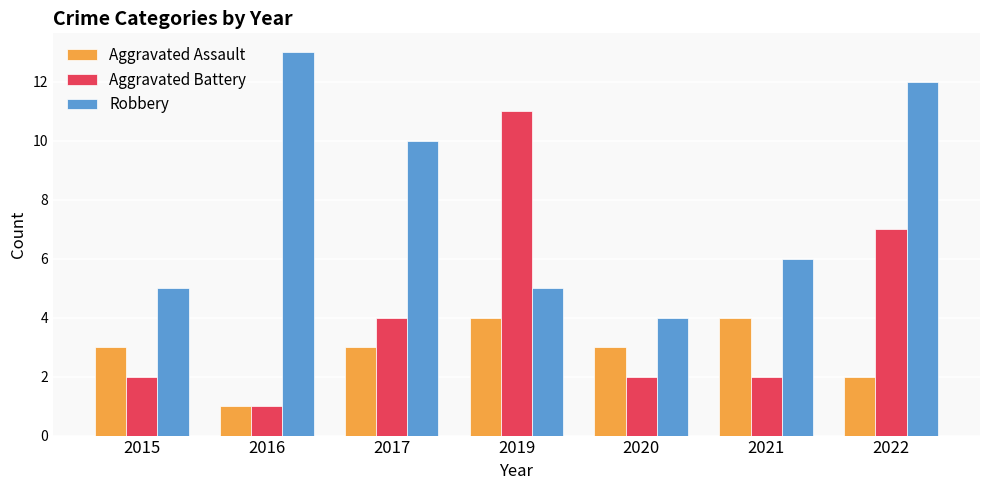

Reading left to right, list all the values displayed in this chart.

Aggravated Assault: 2015=3	2016=1	2017=3	2019=4	2020=3	2021=4	2022=2
Aggravated Battery: 2015=2	2016=1	2017=4	2019=11	2020=2	2021=2	2022=7
Robbery: 2015=5	2016=13	2017=10	2019=5	2020=4	2021=6	2022=12